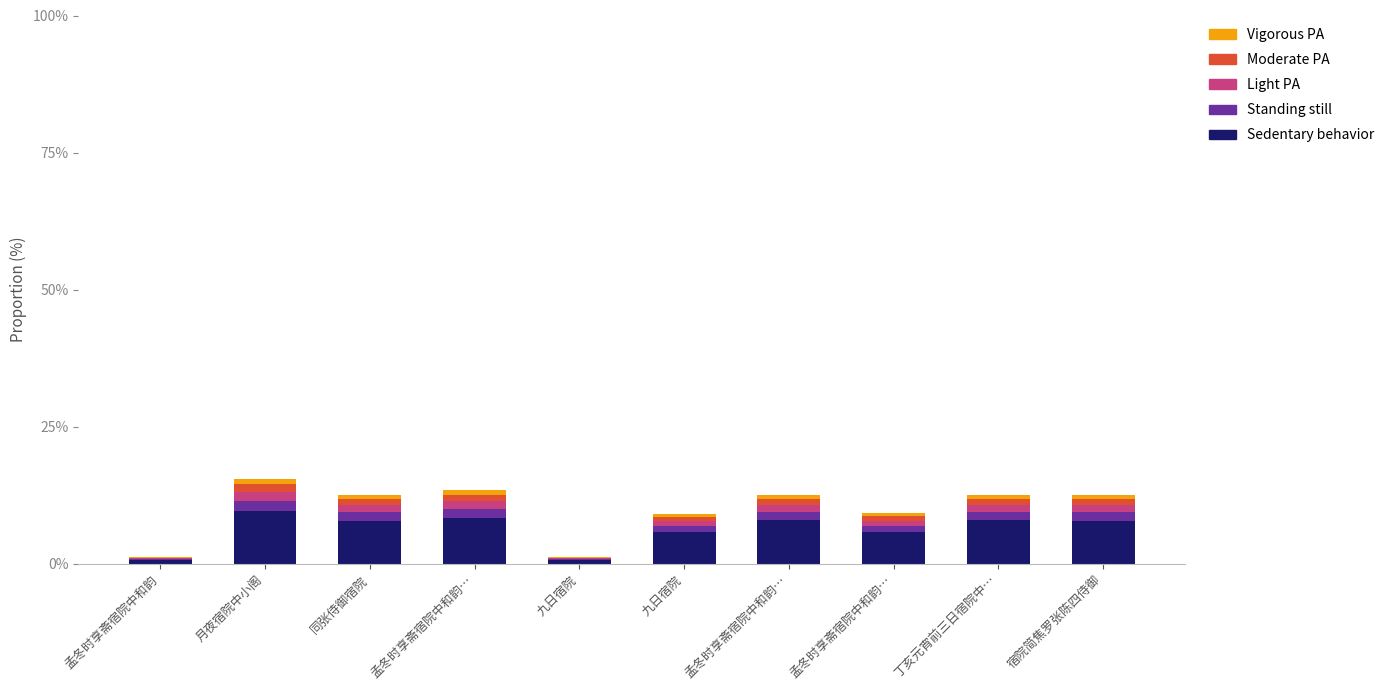

How many series are shown in this chart?

5